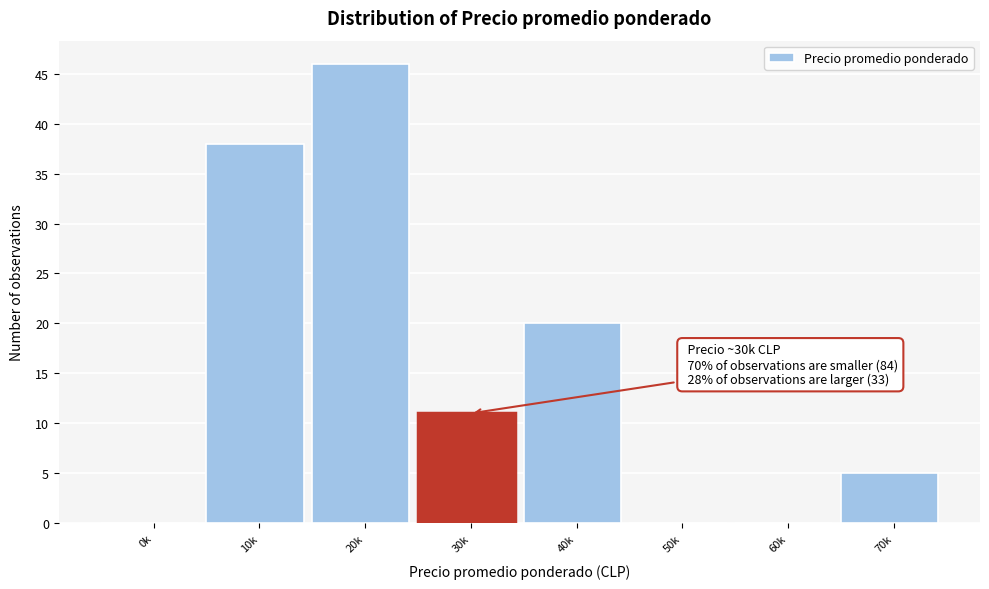

Reading right to left, list all the values displayed in this chart.

70k=5	60k=0	50k=0	40k=20	30k=11	20k=46	10k=38	0k=0